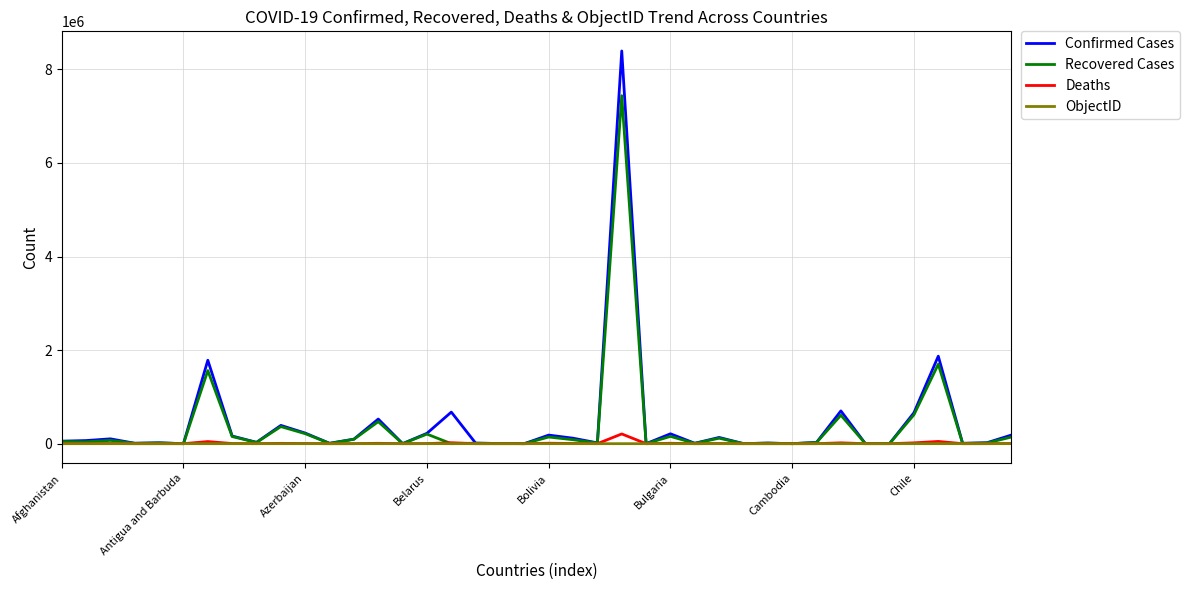

What is the greatest value displayed?

8393492